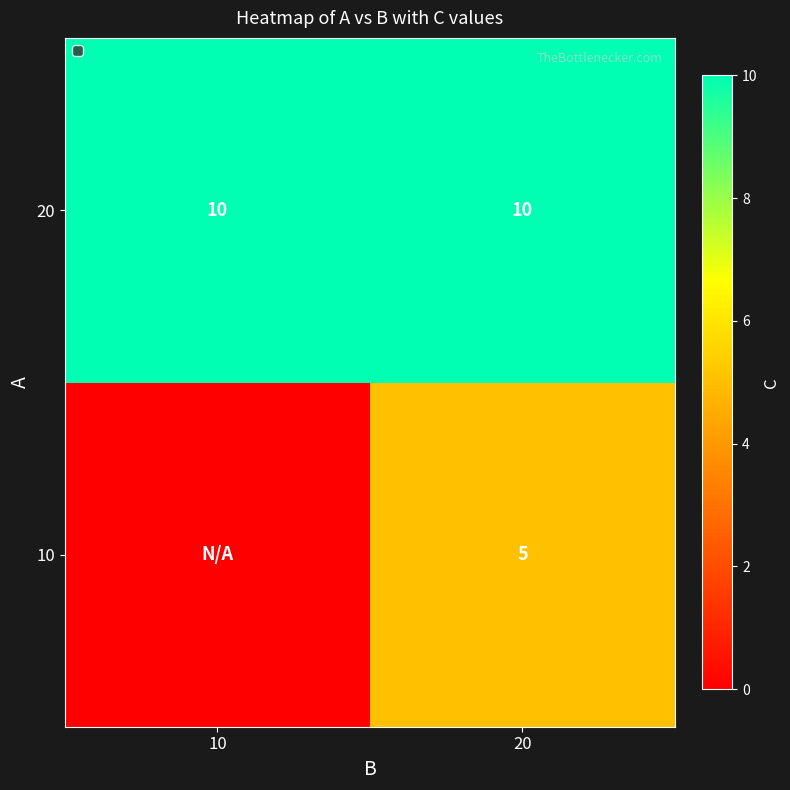

Is the value of 10 at 20 greater than the value of 20 at 10?

No